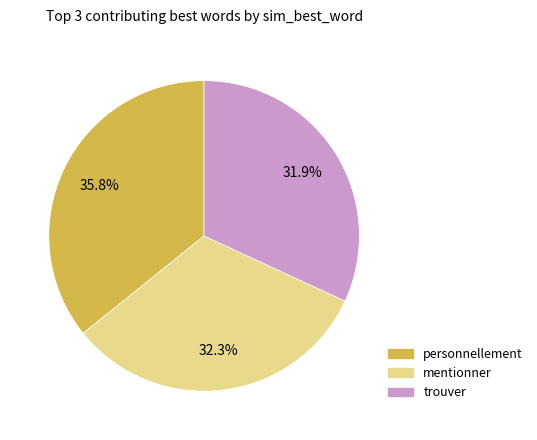

Combined, what portion of the pie is personnellement and mentionner?

68.1%